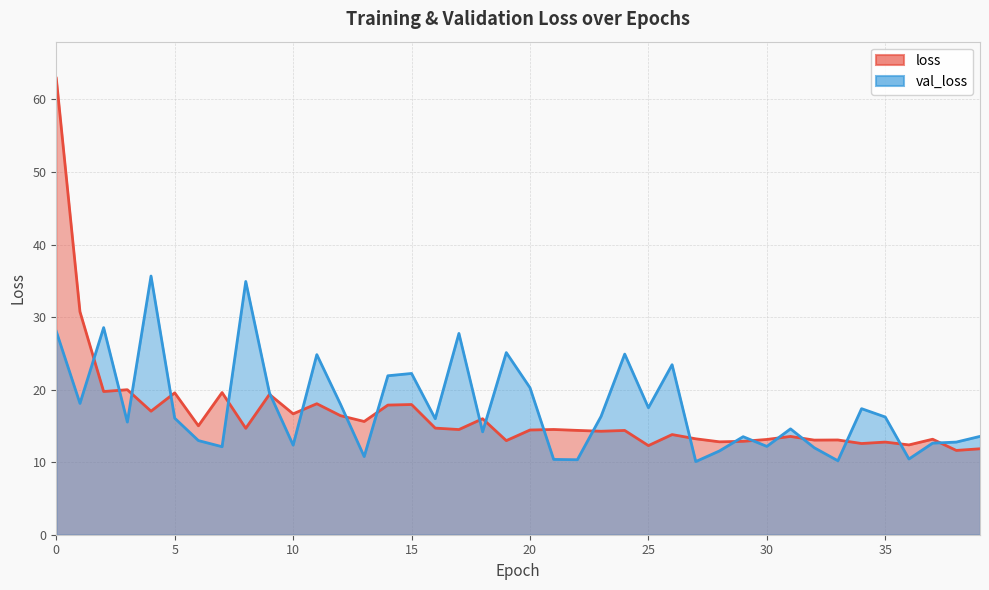

What is the sum of all loss values?

663.5